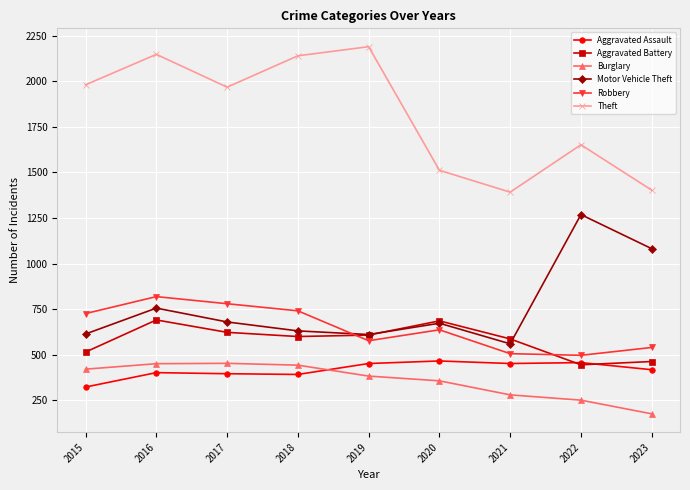

Does the chart display data point markers on the line(s)?

Yes